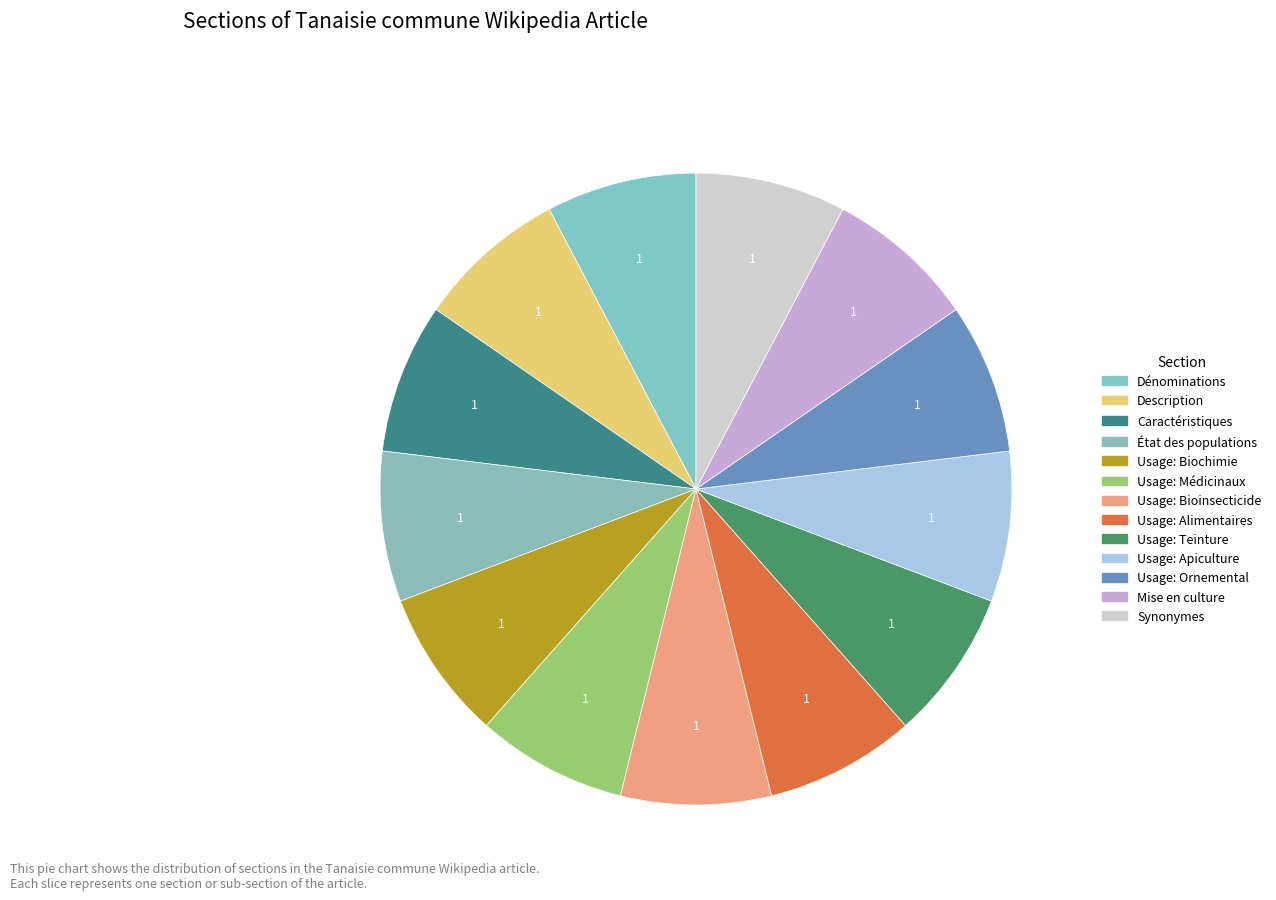

What is the smallest slice in the pie chart?

Dénominations